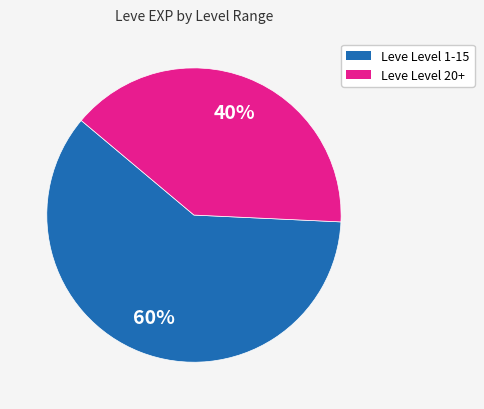

To the nearest percent, what is the average slice percentage?

50%